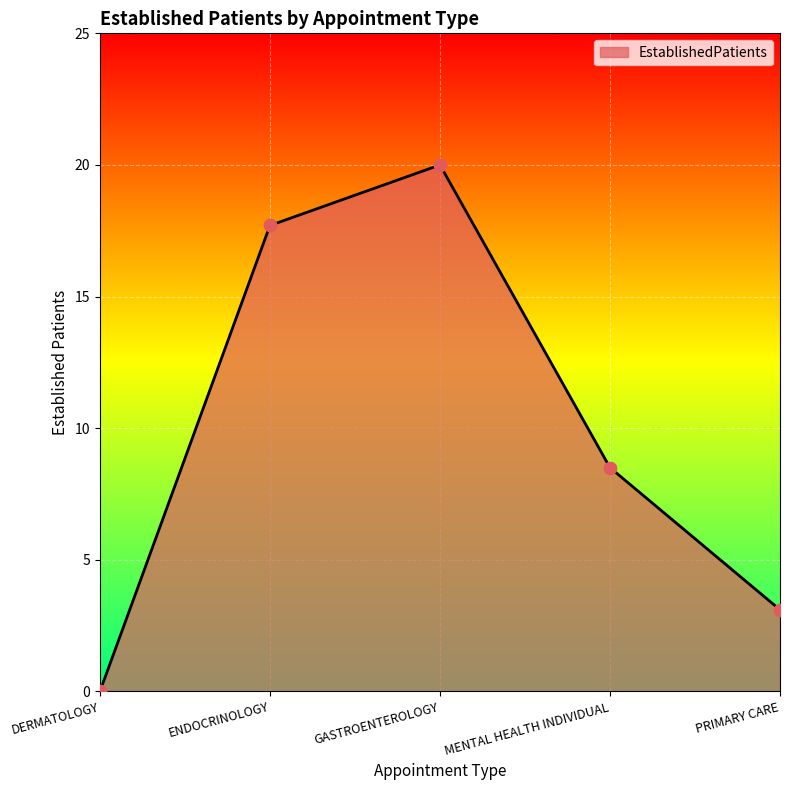

Which has a higher value, DERMATOLOGY or ENDOCRINOLOGY?

ENDOCRINOLOGY